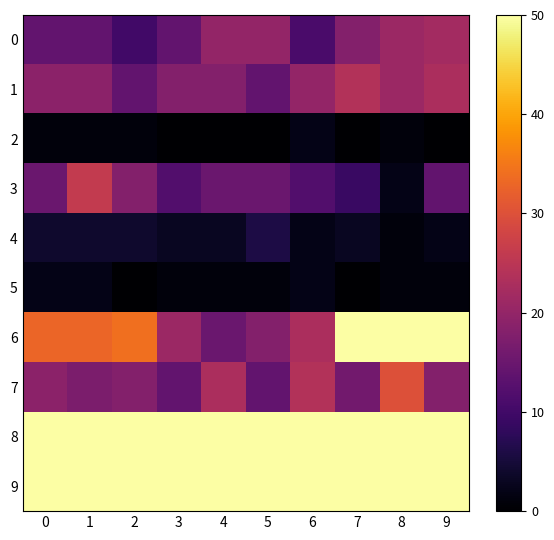

At how many categories does at least one series exceed 44?

10